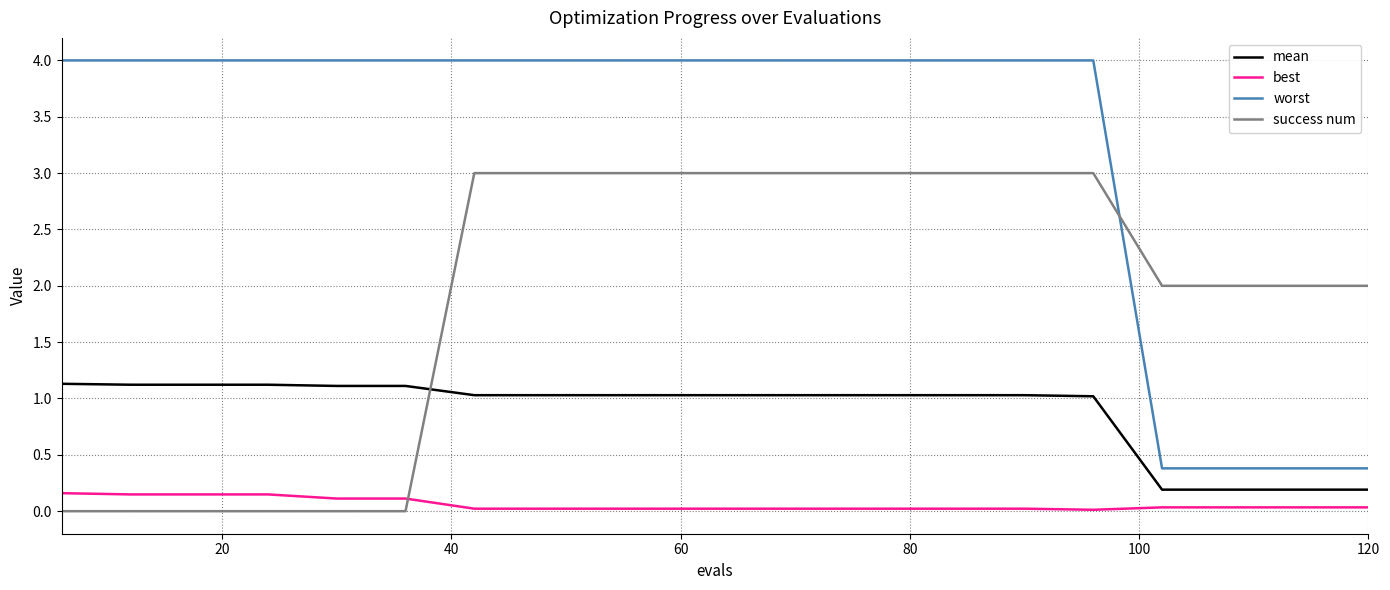

List the series in order of their peak value, lowest first.

best, mean, success num, worst